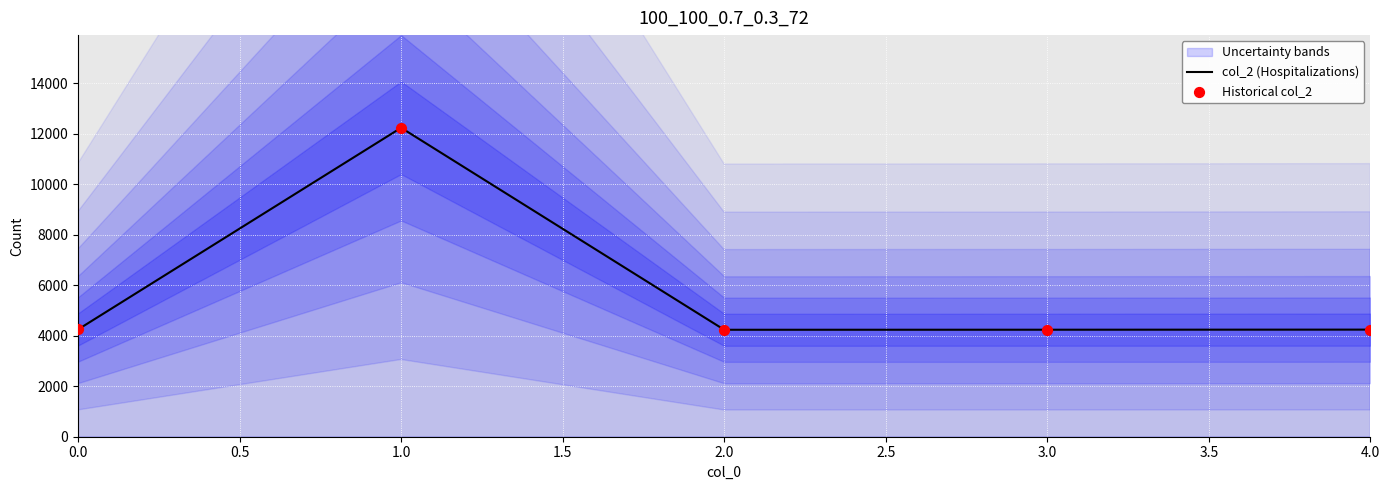

Is it true that col_2 (Hospitalizations) equals 2849 at 0.0?

False